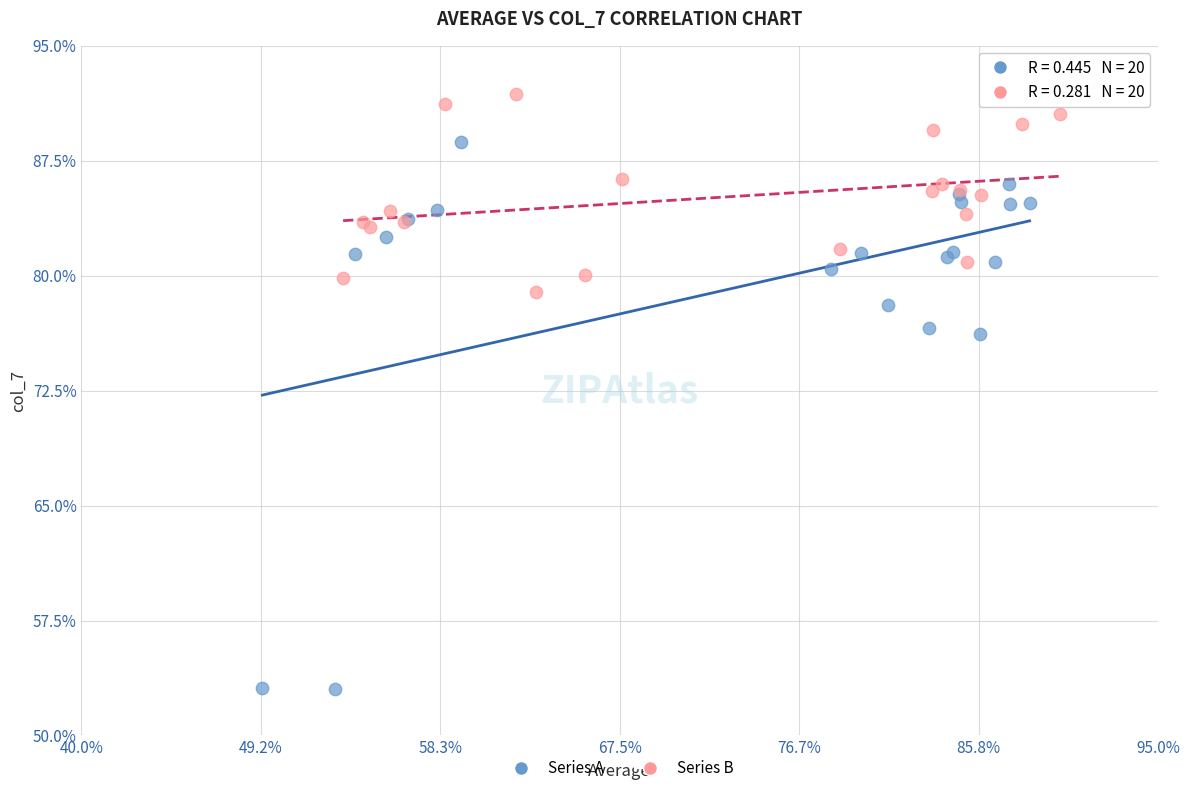

Which series has the widest spread of Y values?

Series A